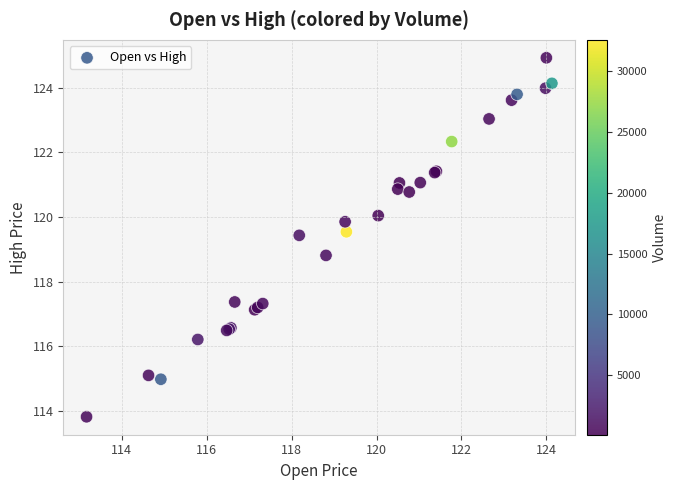

What Y value in the scatter plot is closest to 119?

118.8